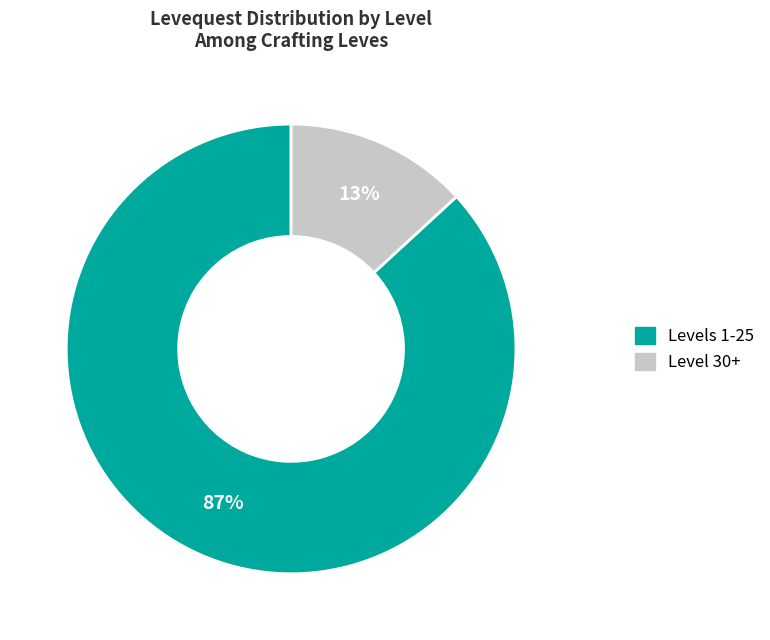

Does any single category account for the majority?

Yes